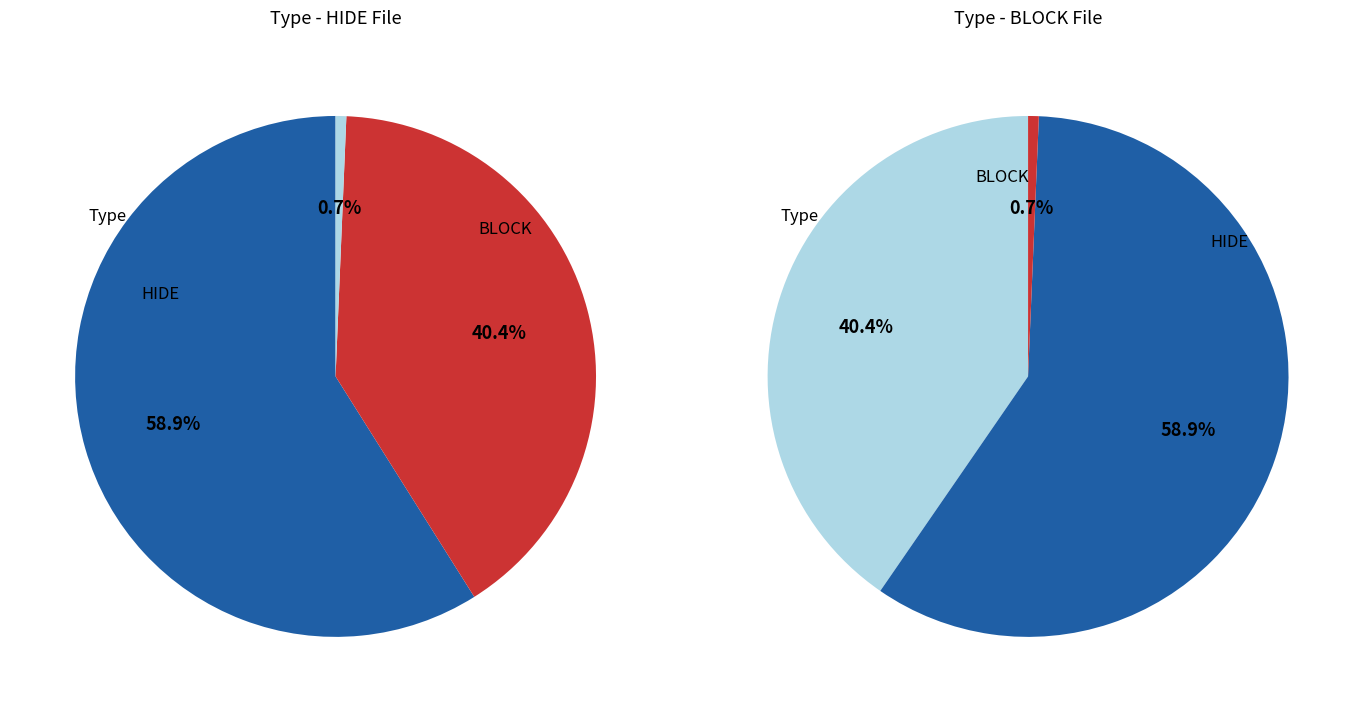

Which has a higher value, HIDE or BLOCK?

HIDE